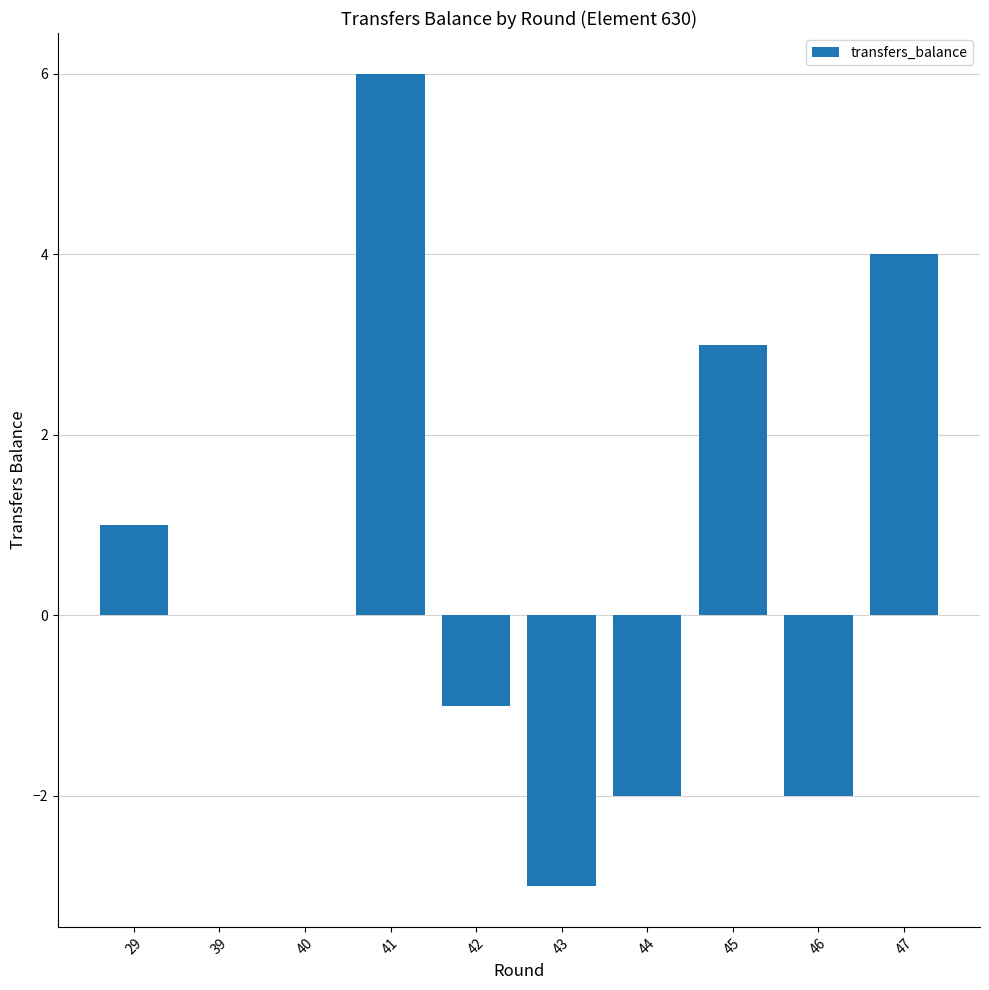

The value at 43 is -4. True or false?

False